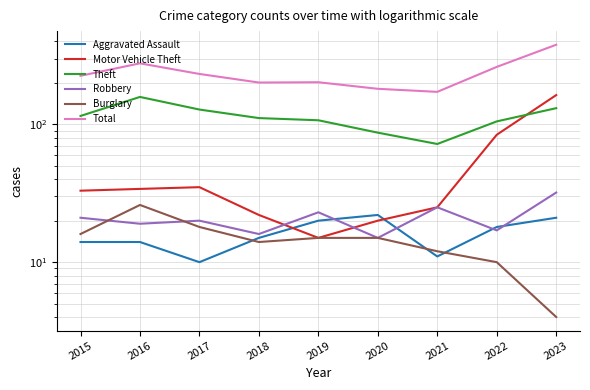

What is the highest value of the Total series?

378